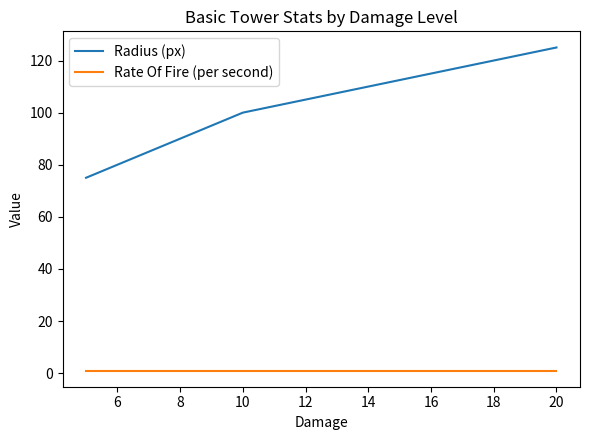

What is the maximum value shown in the chart?

125